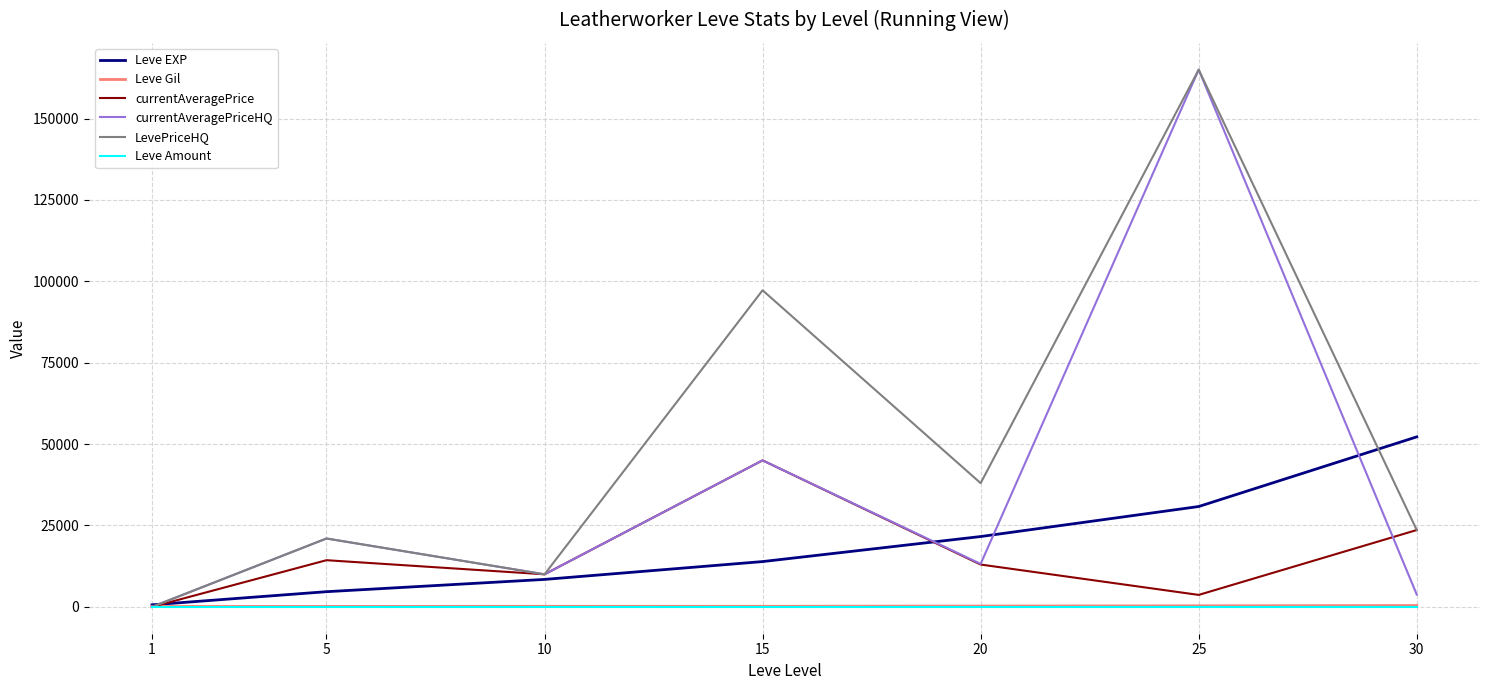

Which label corresponds to the largest value in the chart?

25